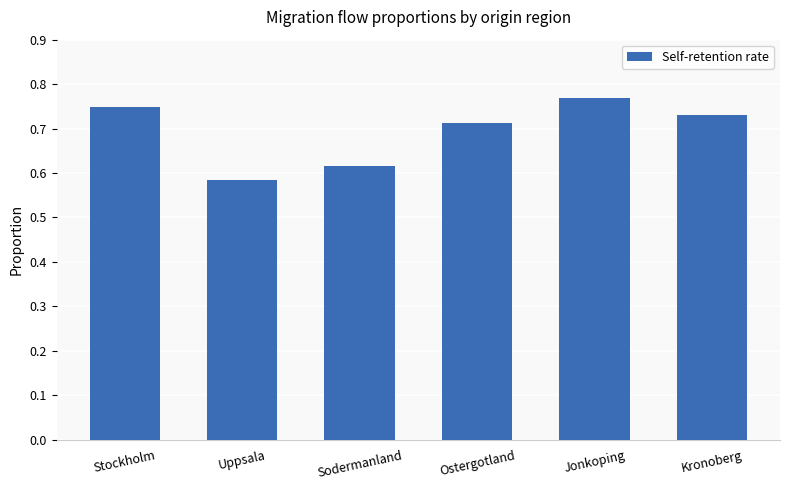

Which category has the lowest value across all series?

Uppsala